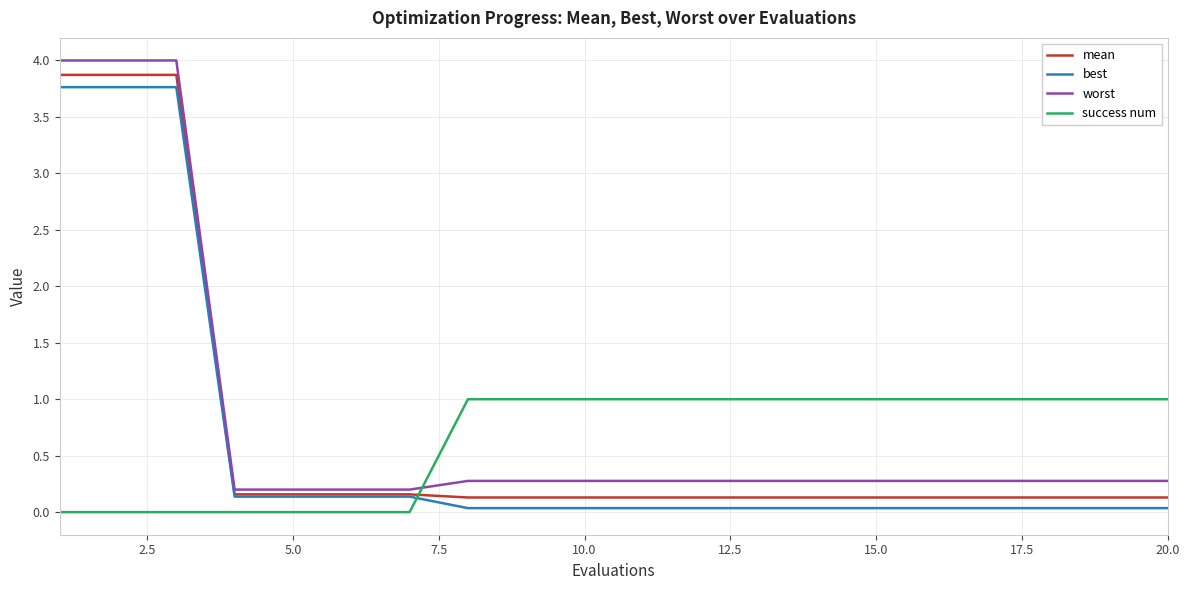

Count the number of data series in this chart.

4